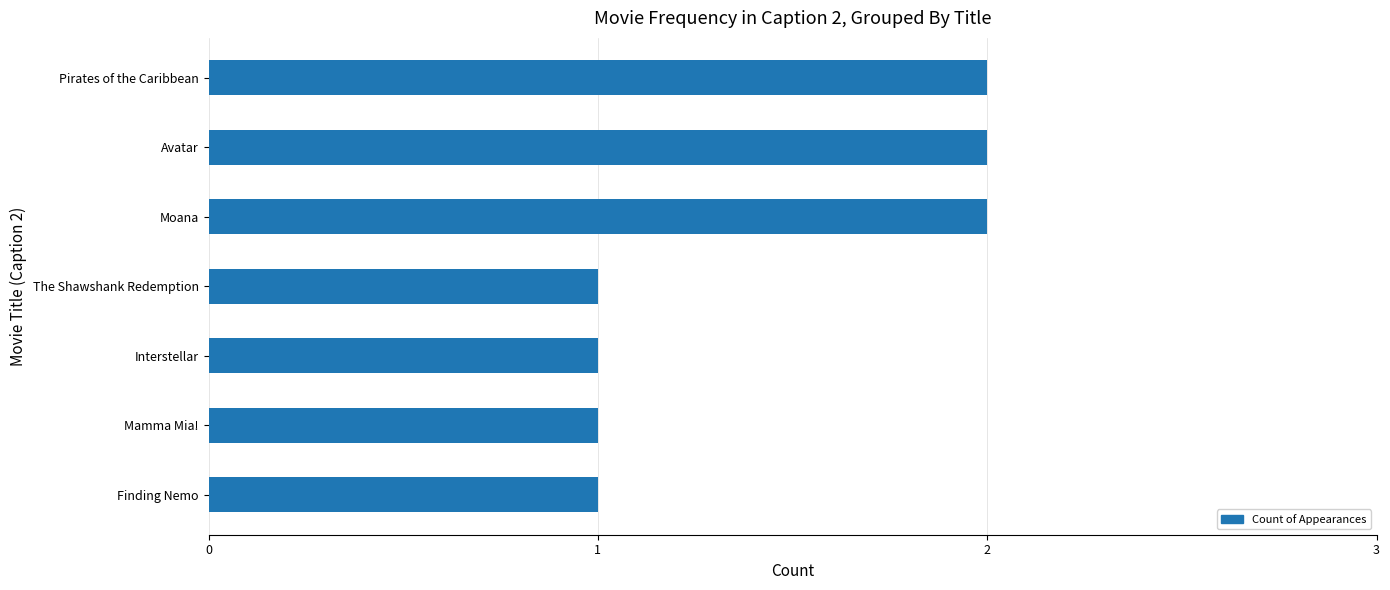

The value at Interstellar is 0. True or false?

False